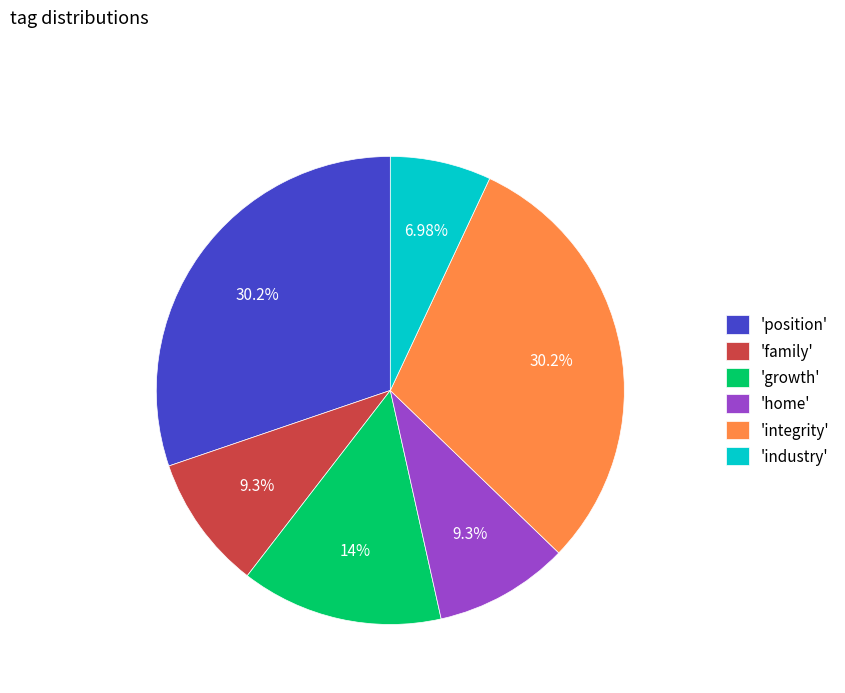

Do 'home' and 'growth' together represent more than half of the pie?

No